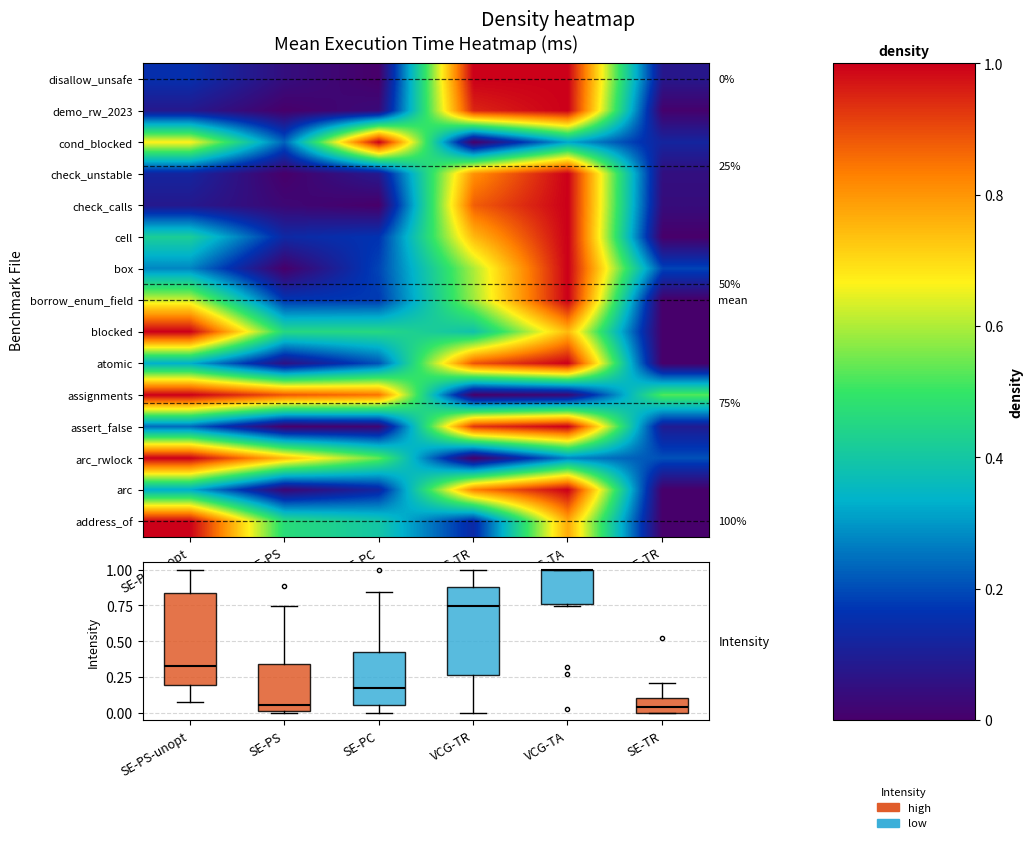

The check_unstable series shows 1.1 at VCG-TR. True or false?

False